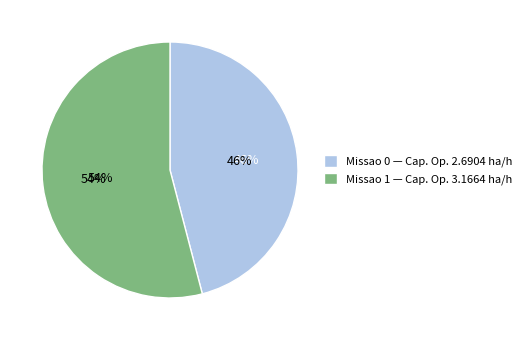

Count the number of slices in the pie.

2